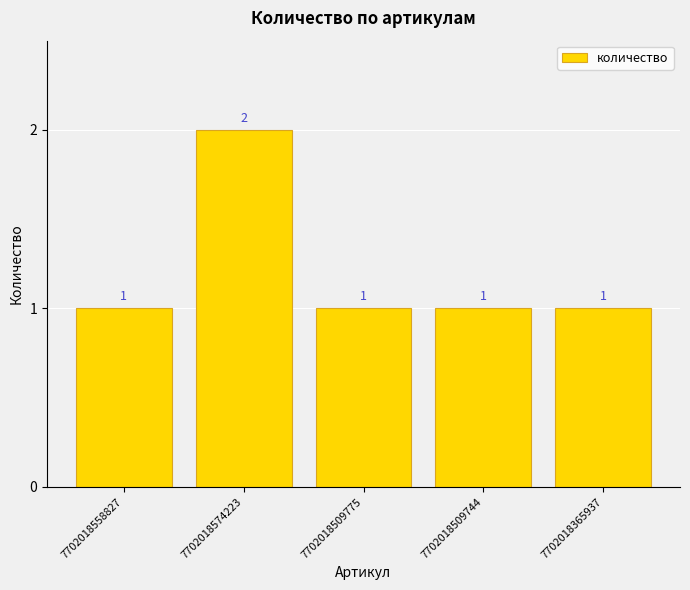

At which category does the chart reach its peak across all series?

7702018574223